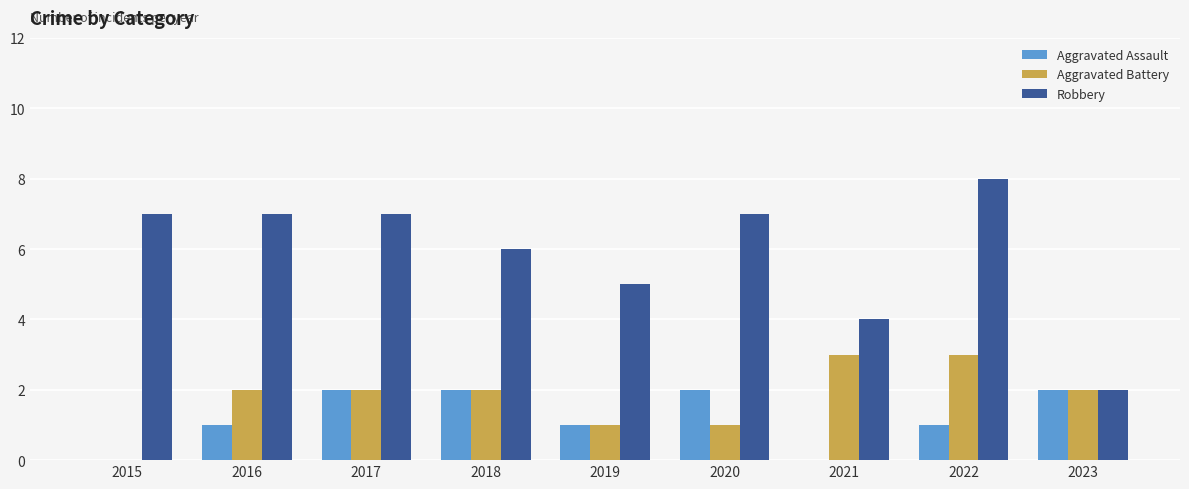

True or false: Aggravated Battery has a value of 3 at 2023.

False